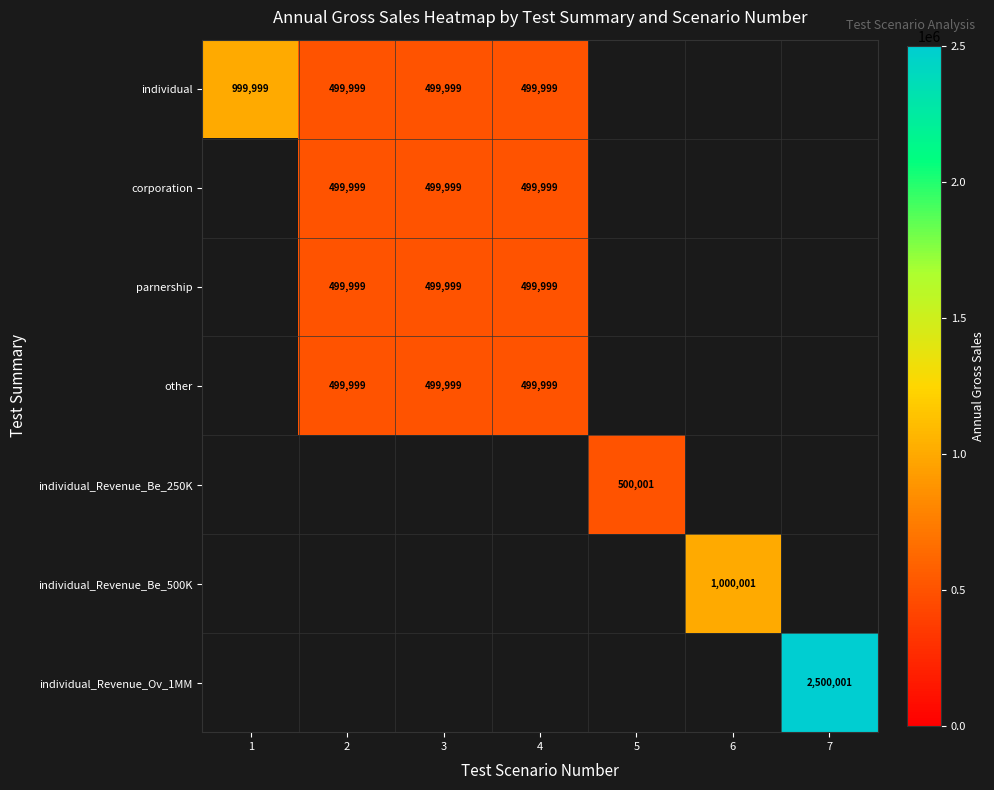

What is the sum of the other values at 2 and 4?

999998